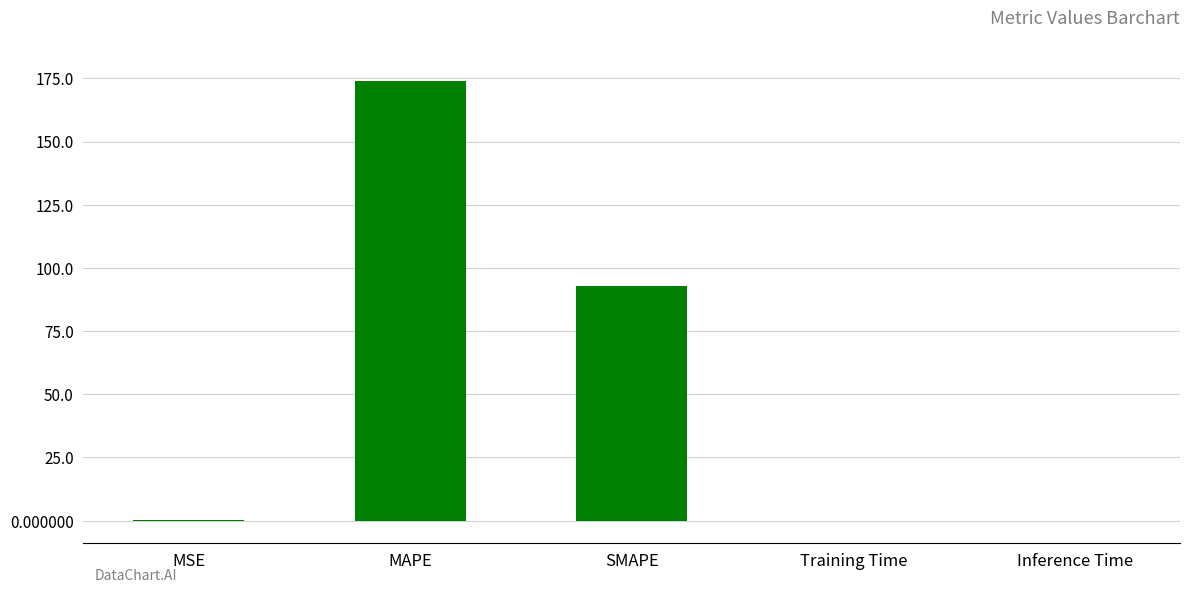

What is the maximum value shown in the chart?

173.8